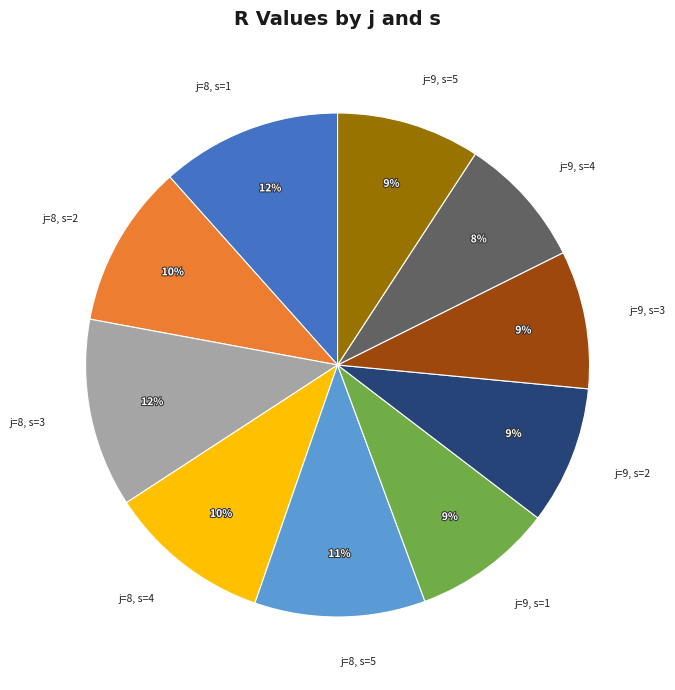

Combined, do j=8, s=5 and j=8, s=1 account for over 50%?

No